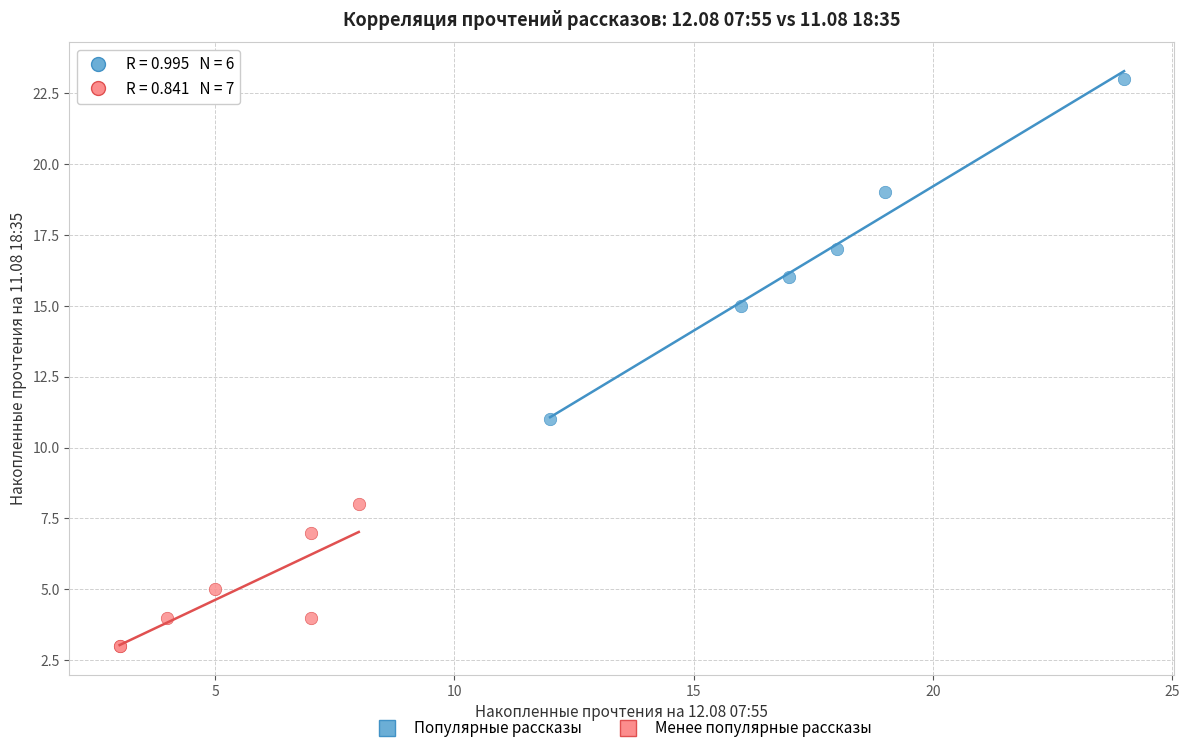

Which series contains the highest Y value?

Популярные рассказы